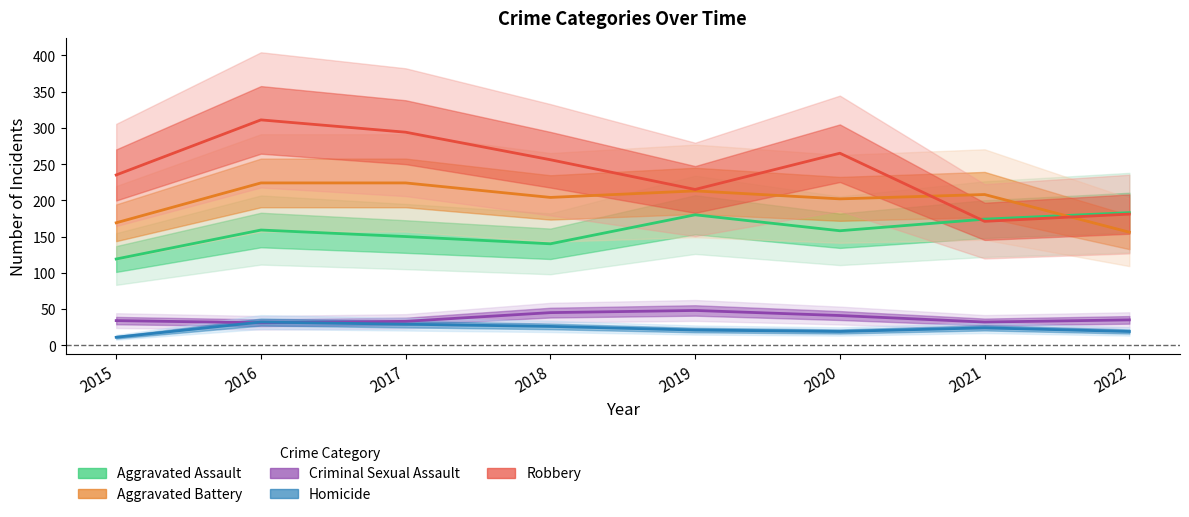

True or false: Robbery and Criminal Sexual Assault intersect in this chart.

False